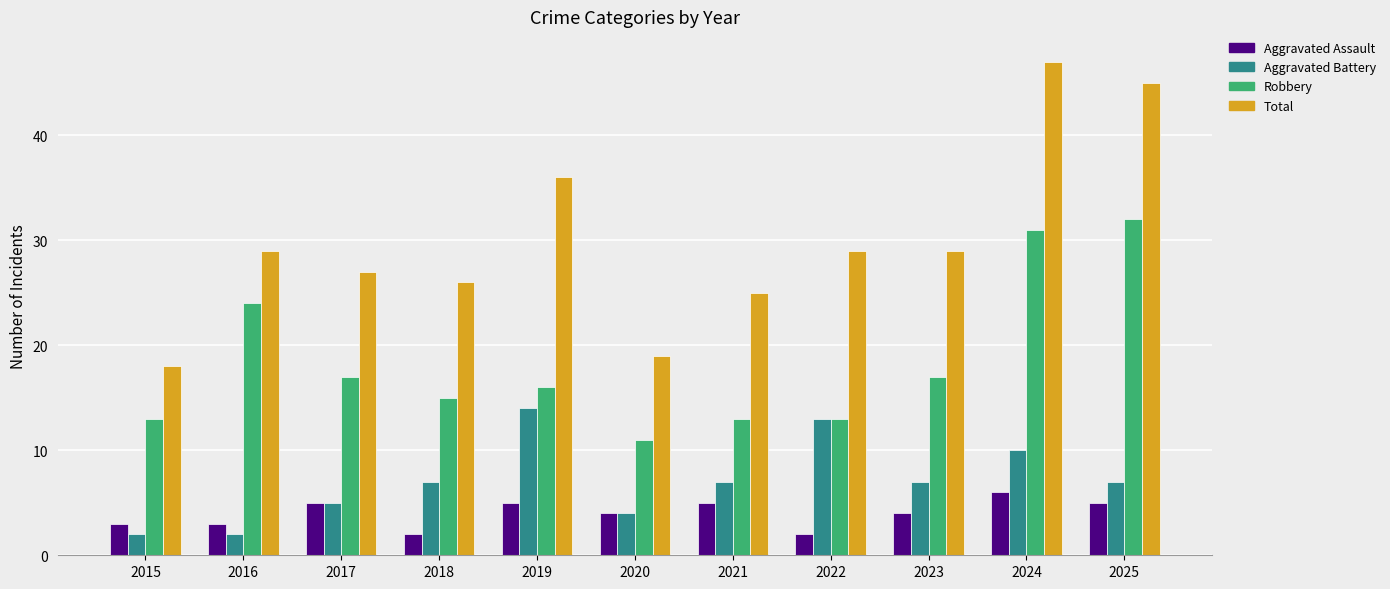

What is the value of the Total bar at the 10th from the left?

47